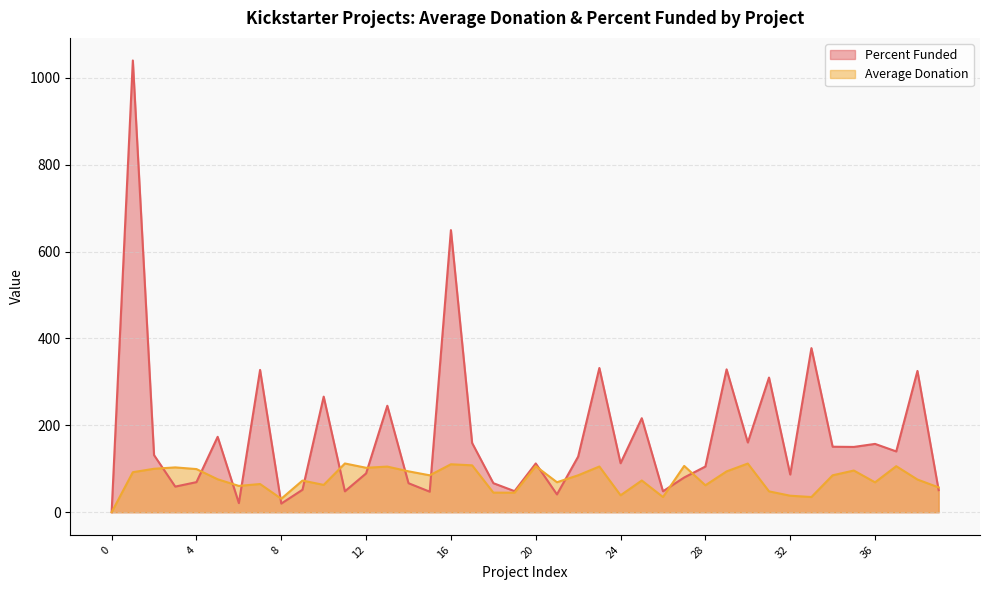

What is the value of the Percent Funded point at the 35th from the left?

150.8